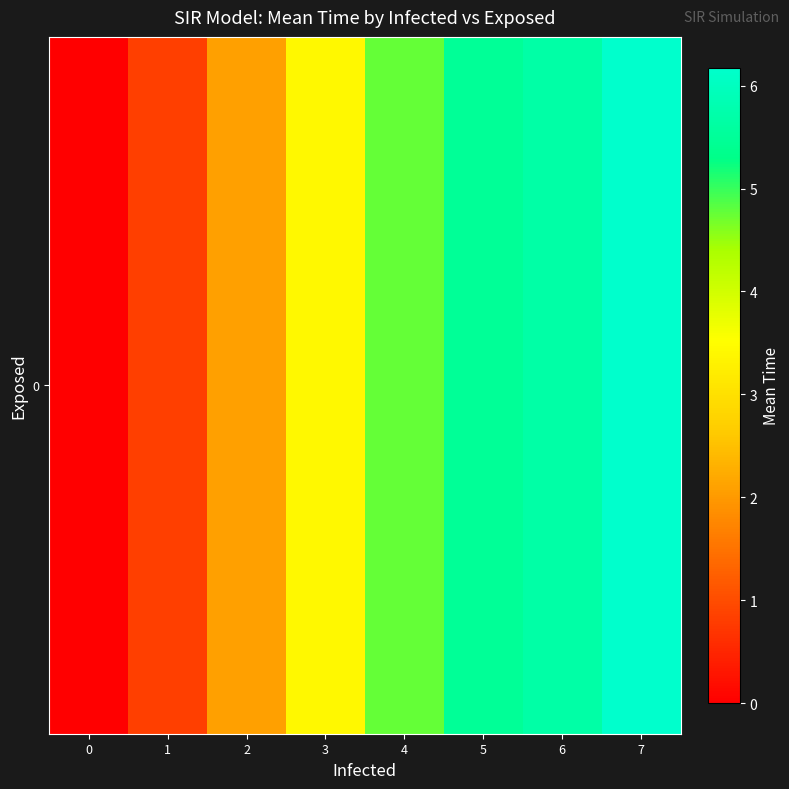

List the labels in order of value, largest first.

7, 6, 5, 4, 3, 2, 1, 0